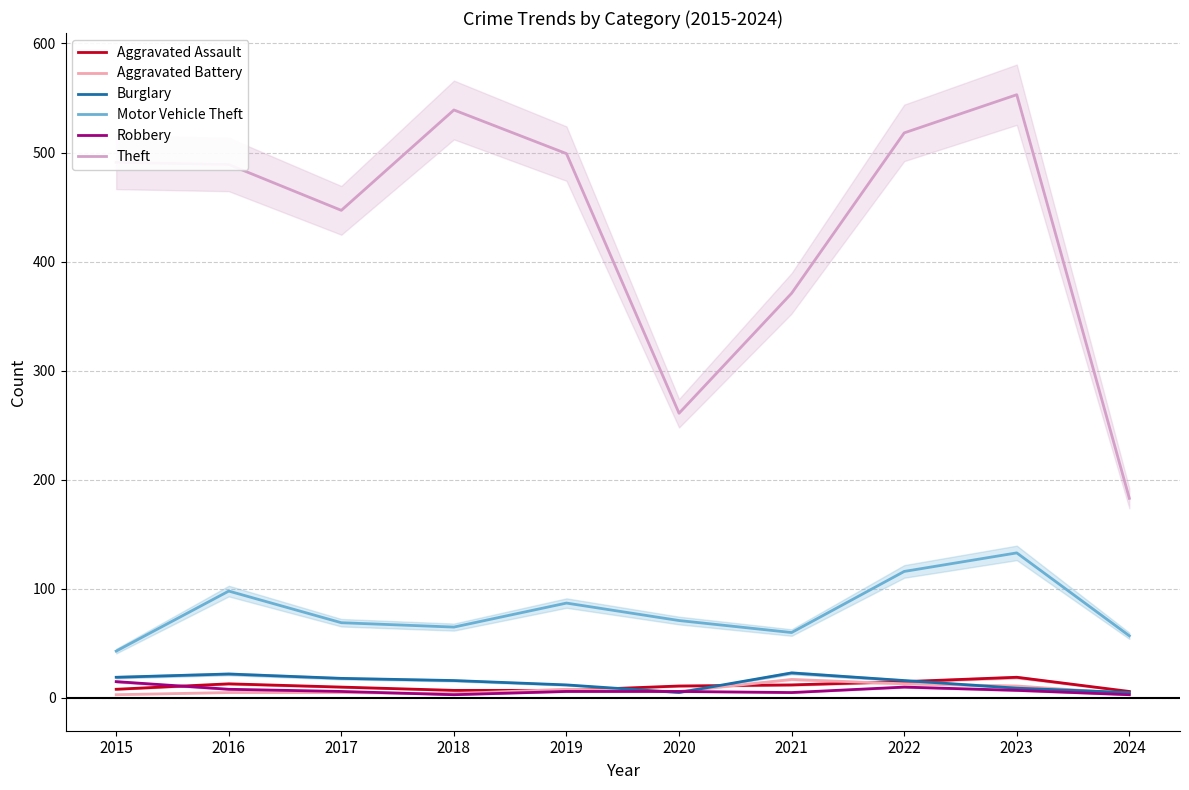

What is the sum of the Aggravated Battery values at 2017 and 2015?

8